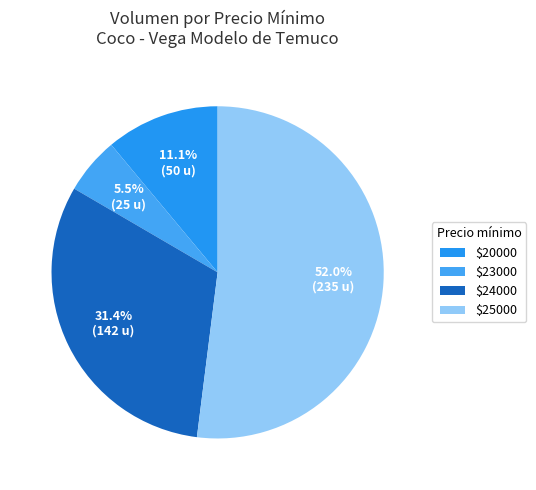

Which slice is the smallest?

$23000